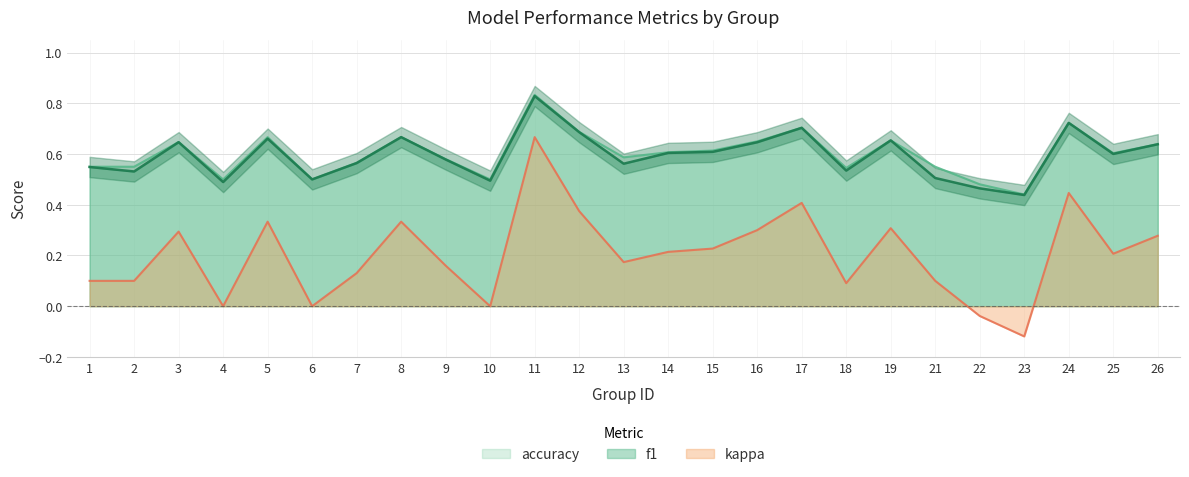

Which category has the lowest value across all series?

23